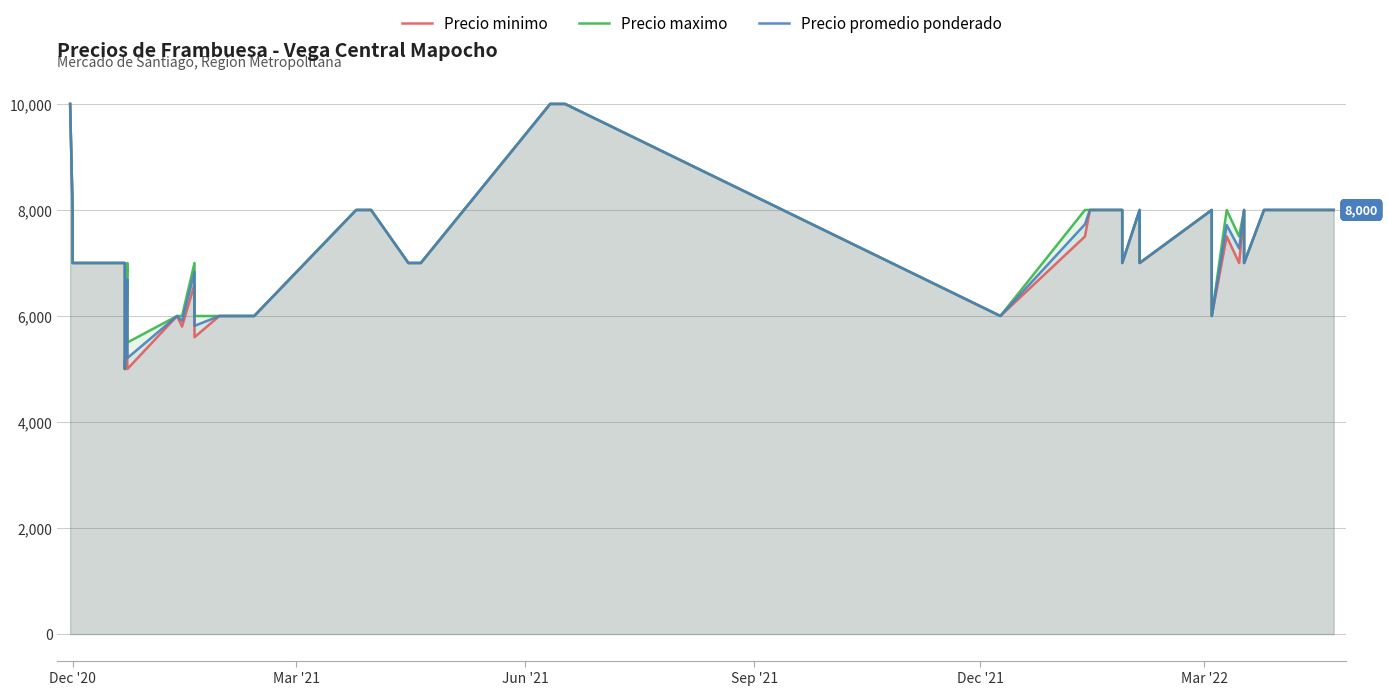

What is the maximum value shown in the chart?

10000